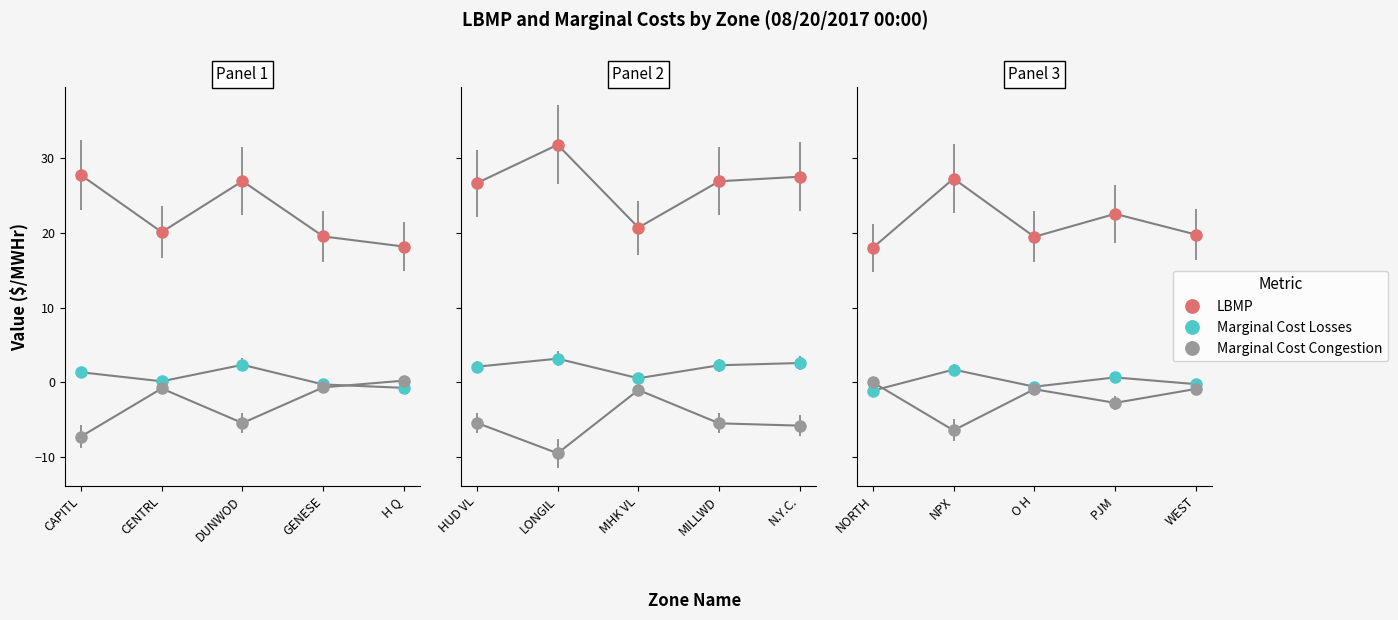

What are all the series names shown in the legend?

LBMP ($/MWHr), Marginal Cost Losses ($/MWHr), Marginal Cost Congestion ($/MWHr)